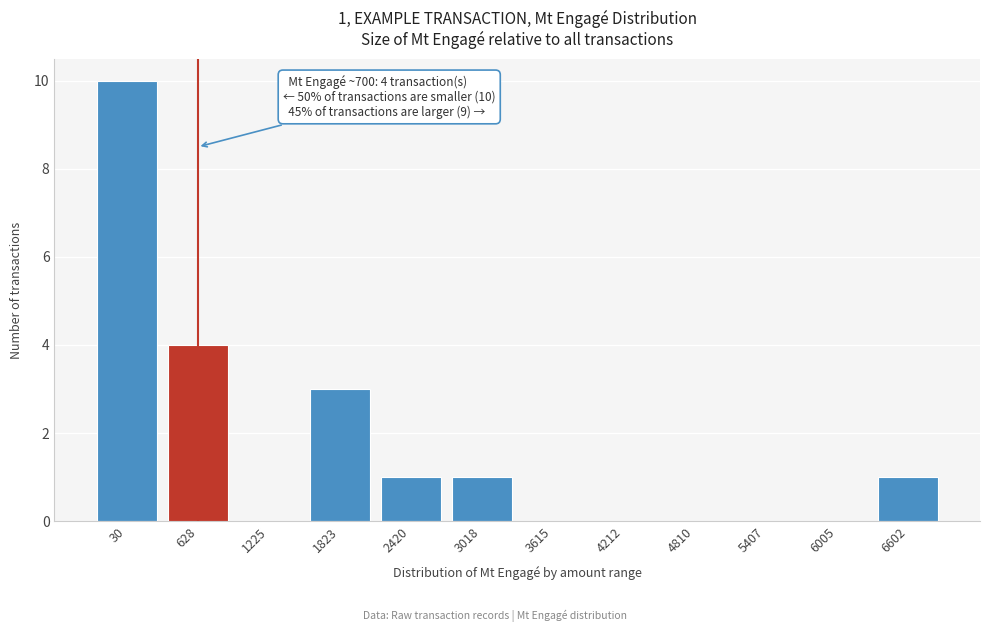

Reading left to right, list all the values displayed in this chart.

30=10	628=4	1225=0	1823=3	2420=1	3018=1	3615=0	4212=0	4810=0	5407=0	6005=0	6602=1